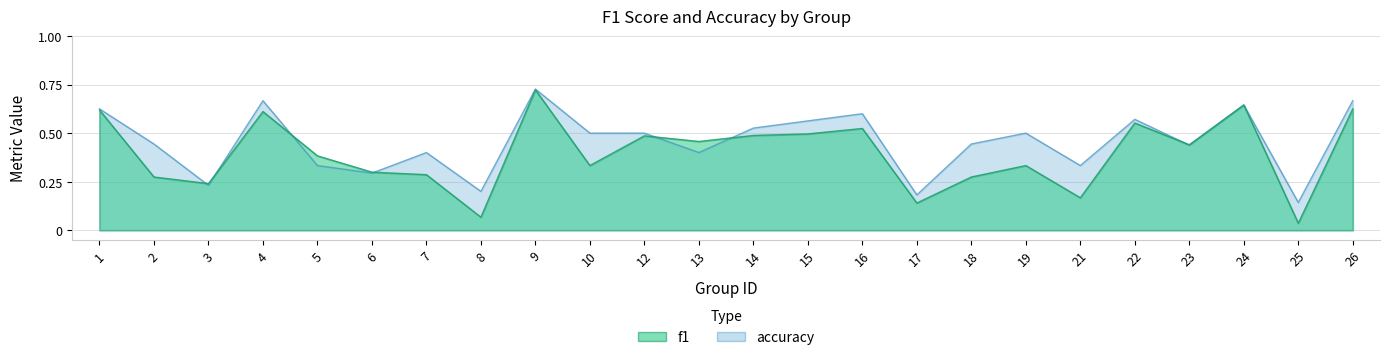

At which category does f1 reach its first local valley?

3